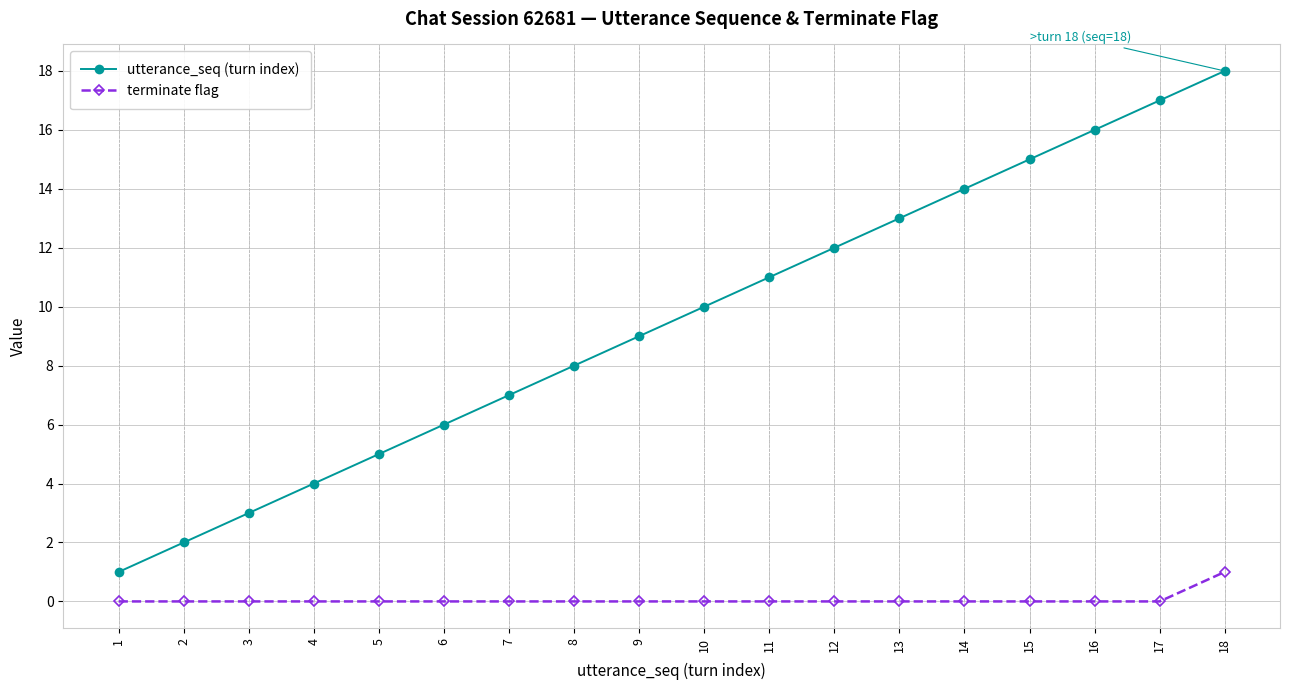

True or false: utterance_seq (turn index) and terminate flag intersect in this chart.

False